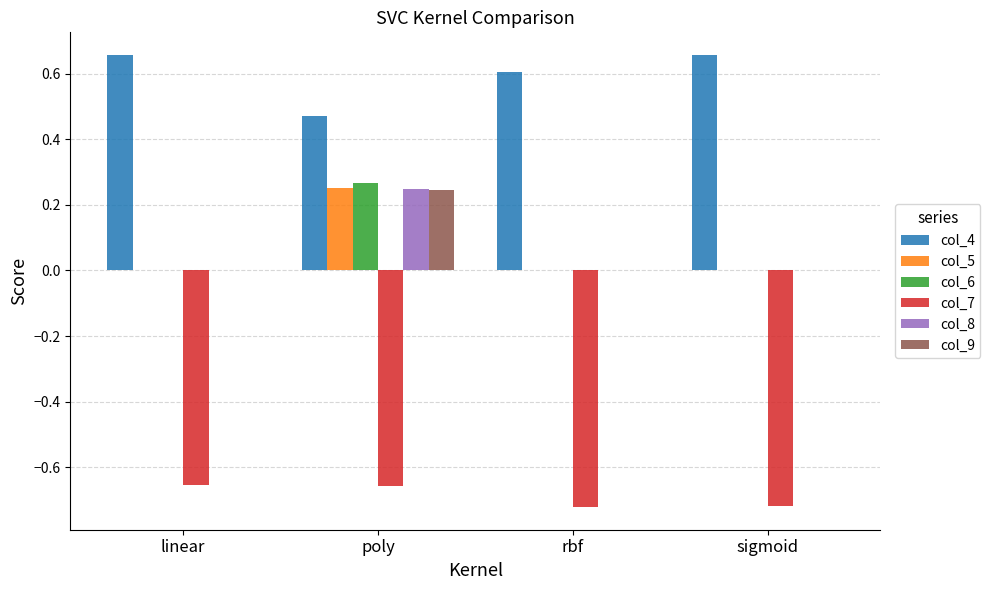

Is the value of col_7 at rbf greater than the value of col_5 at linear?

No